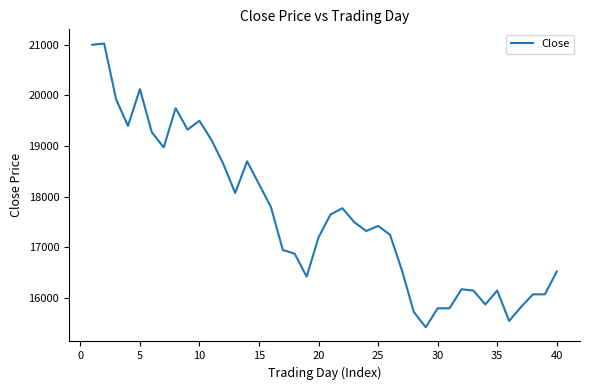

What is the sum of all values?

704975